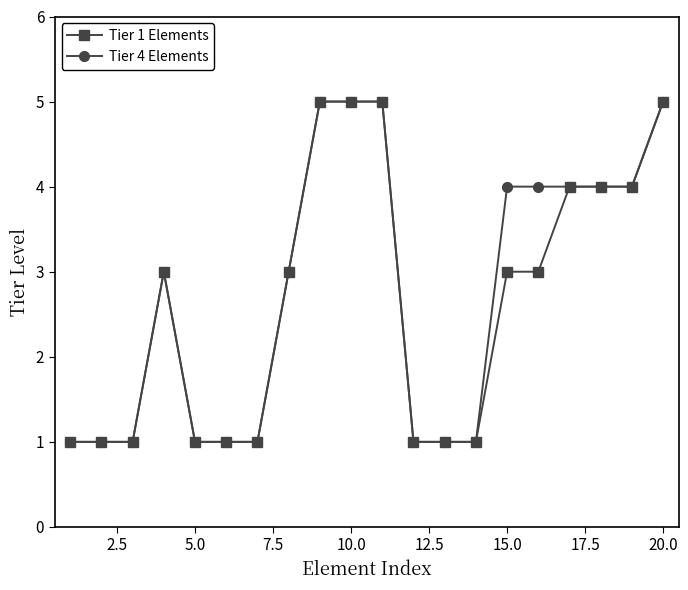

At how many categories does at least one series exceed 2?

11